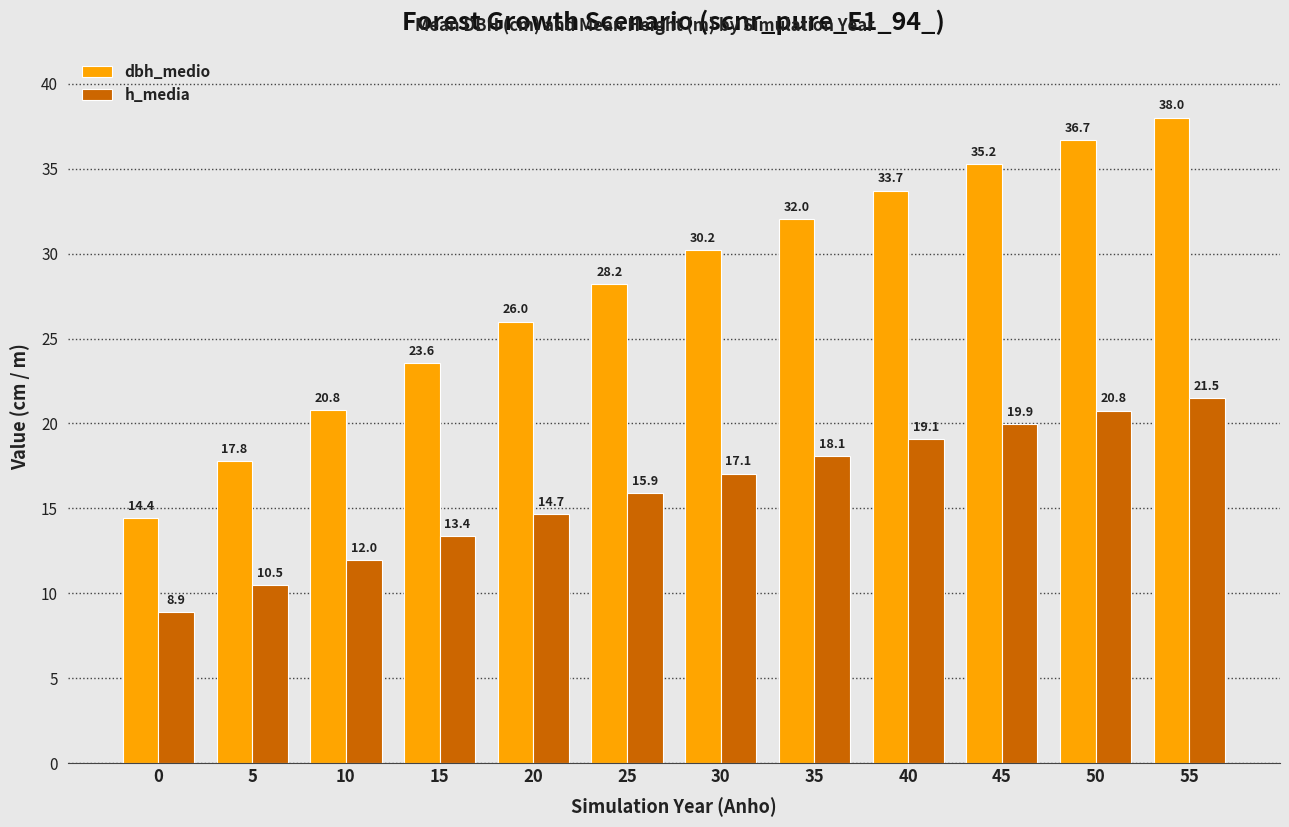

At 55, list the series in order from smallest to largest.

h_media, dbh_medio